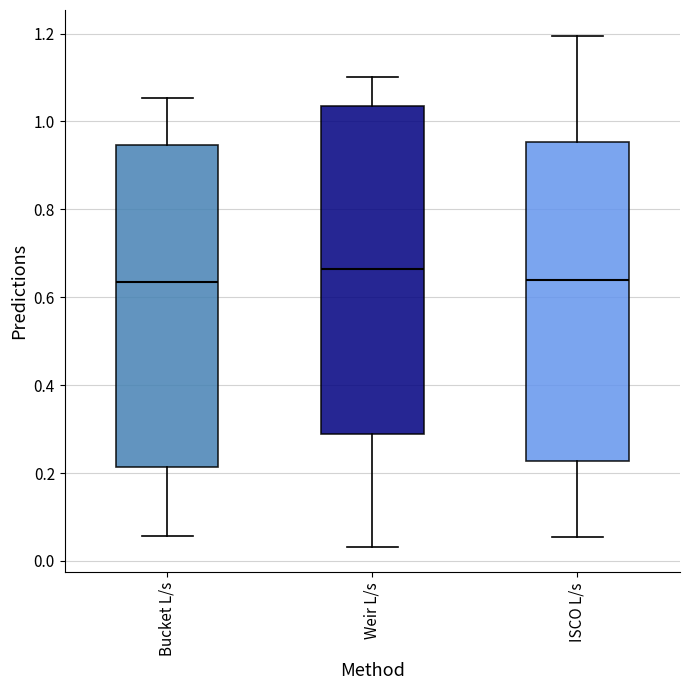

Which box has the highest median line?

Weir L/s